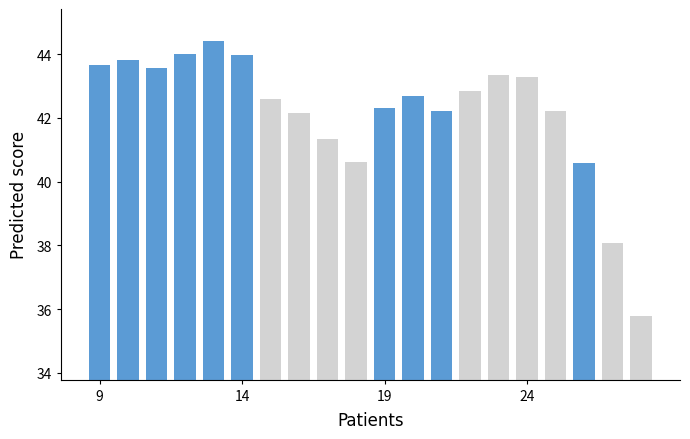

Reading right to left, transcribe all the data shown in this chart.

35.8	38.1	40.6	42.2	43.3	43.3	42.9	42.2	42.7	42.3	40.6	41.3	42.2	42.6	44.0	44.4	44.0	43.6	43.8	43.7